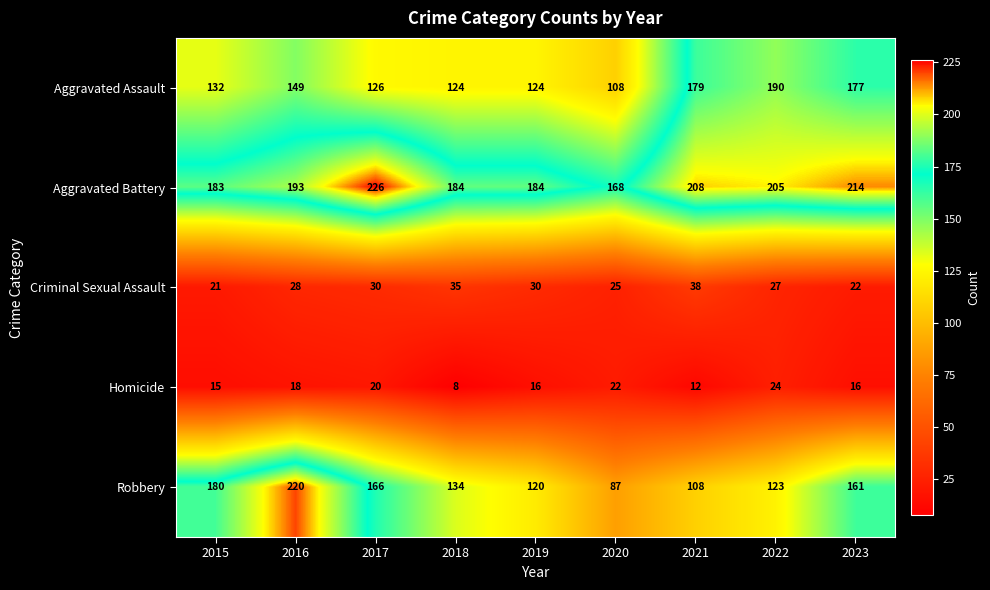

How many series are shown in this chart?

5